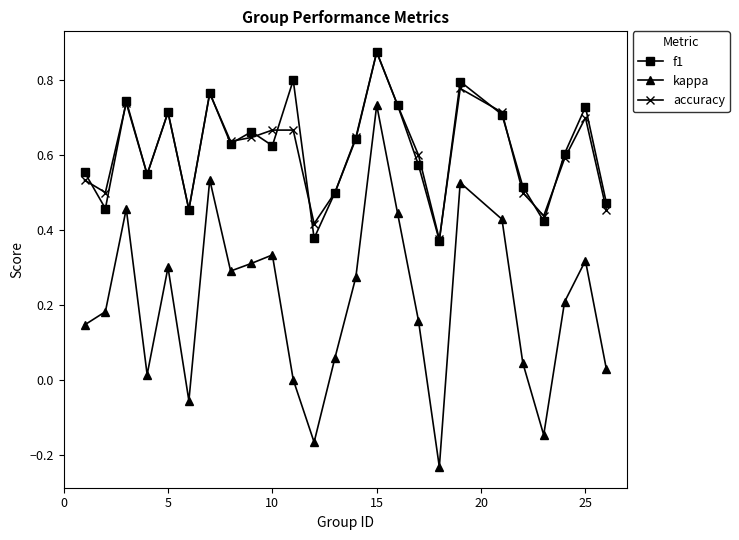

True or false: kappa and accuracy intersect in this chart.

False